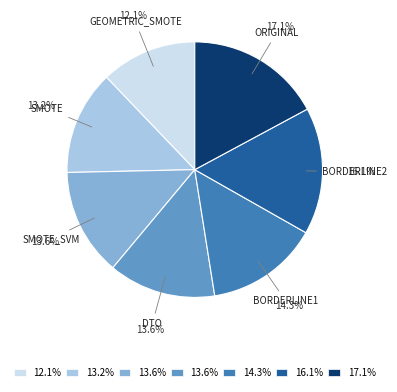

Is there any slice that represents more than half of the pie?

No